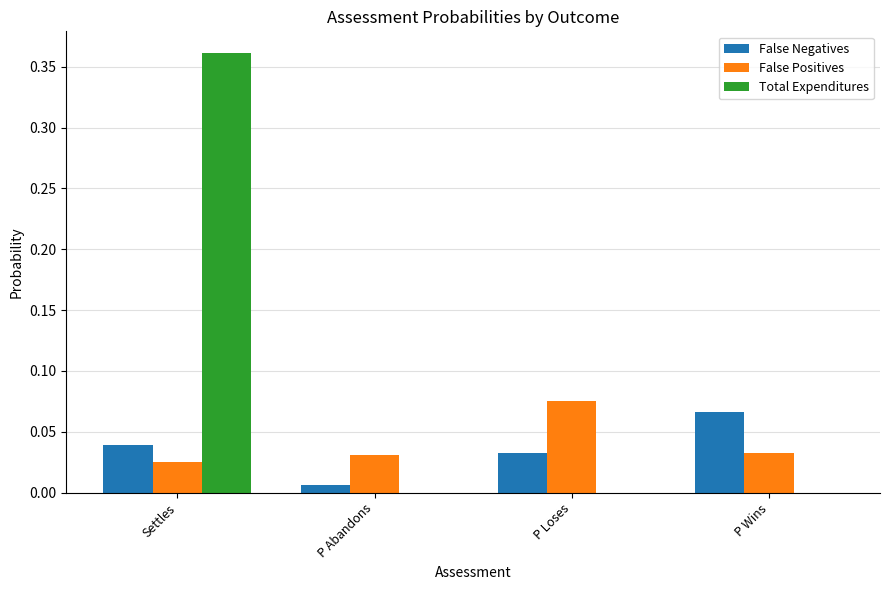

Where is False Negatives nearest to the value 0?

P Abandons